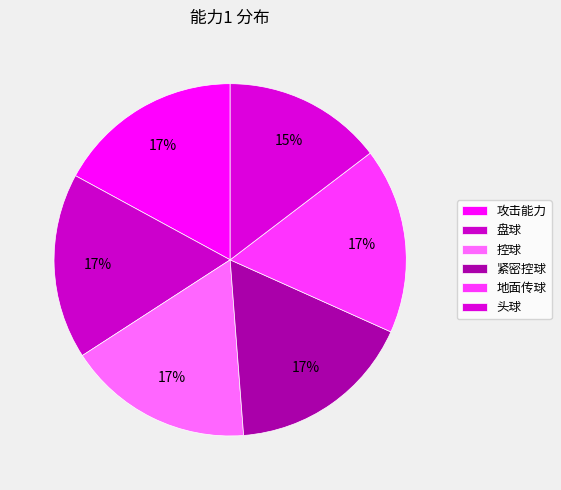

Is there any slice that represents more than half of the pie?

No